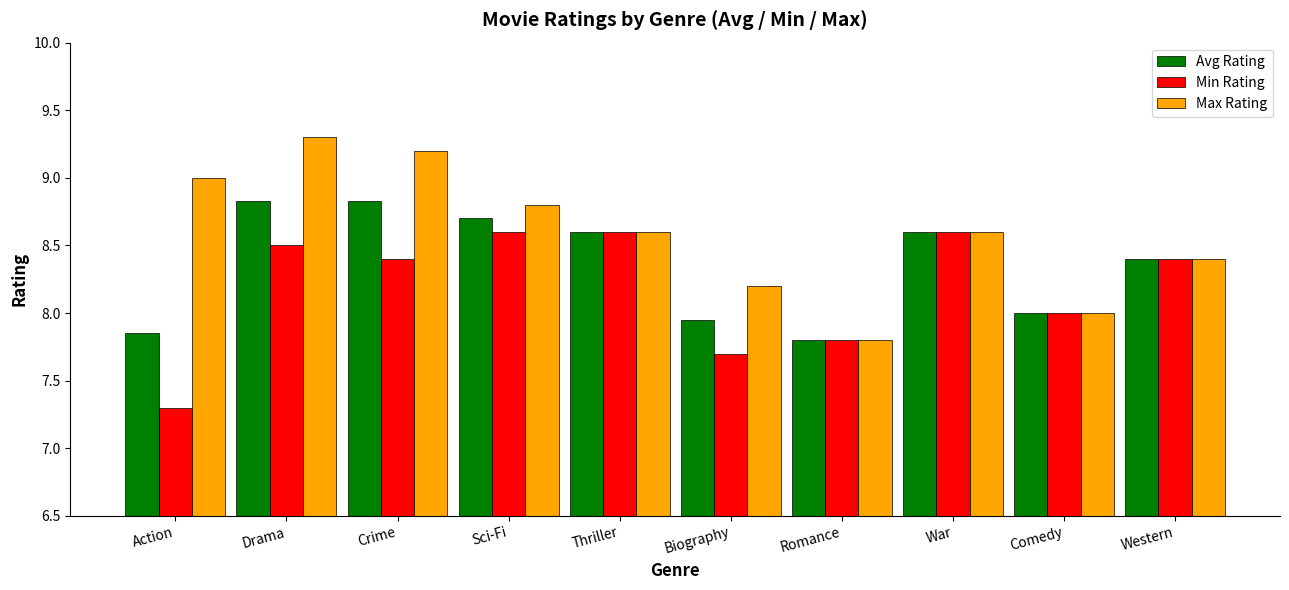

Count the number of data series in this chart.

3